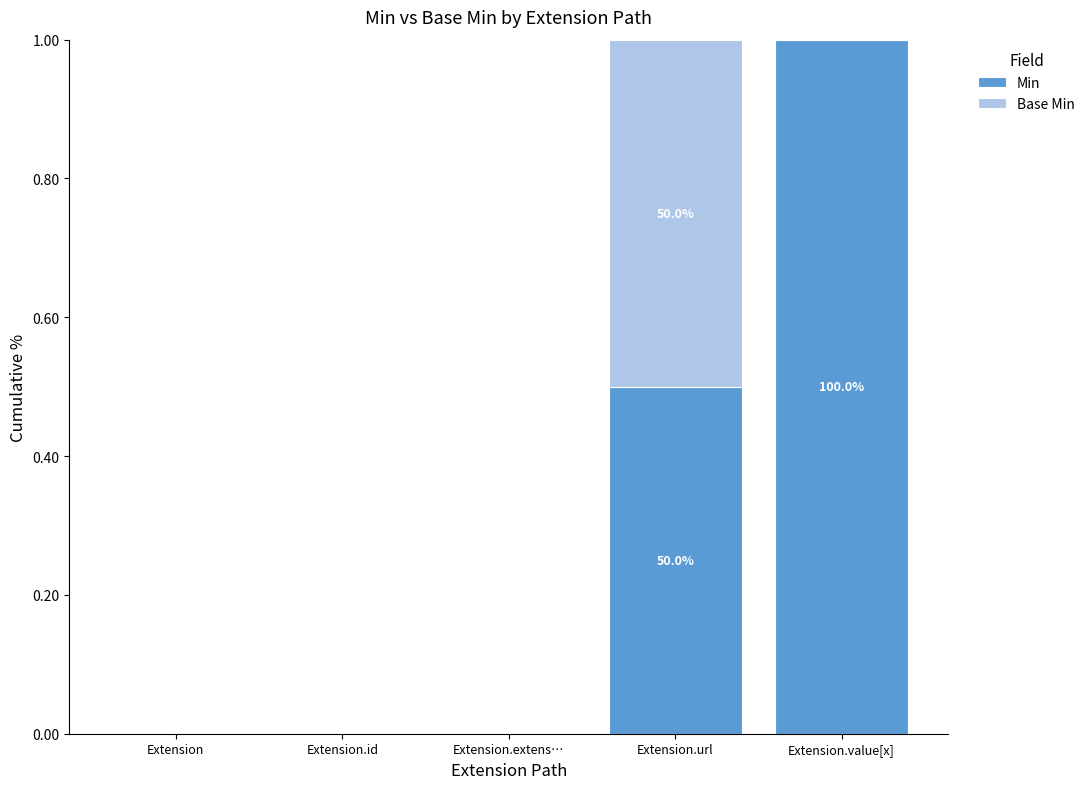

What is the maximum value for Min?

1.0